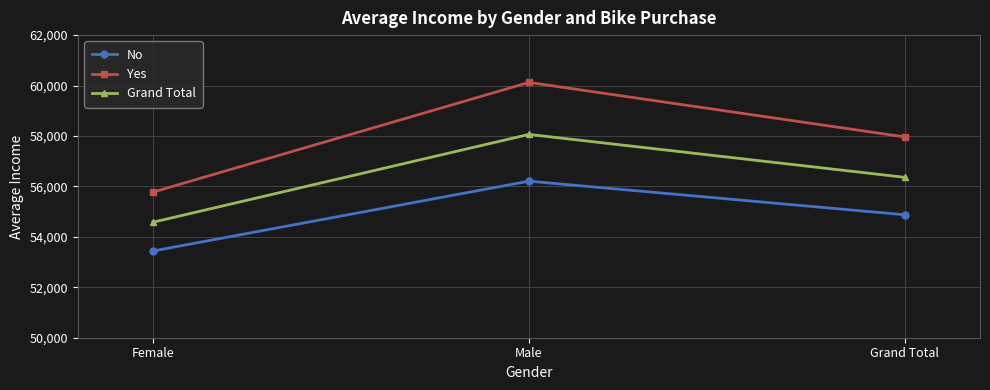

What is the difference between the maximum and second lowest values in the Yes series?

2161.4